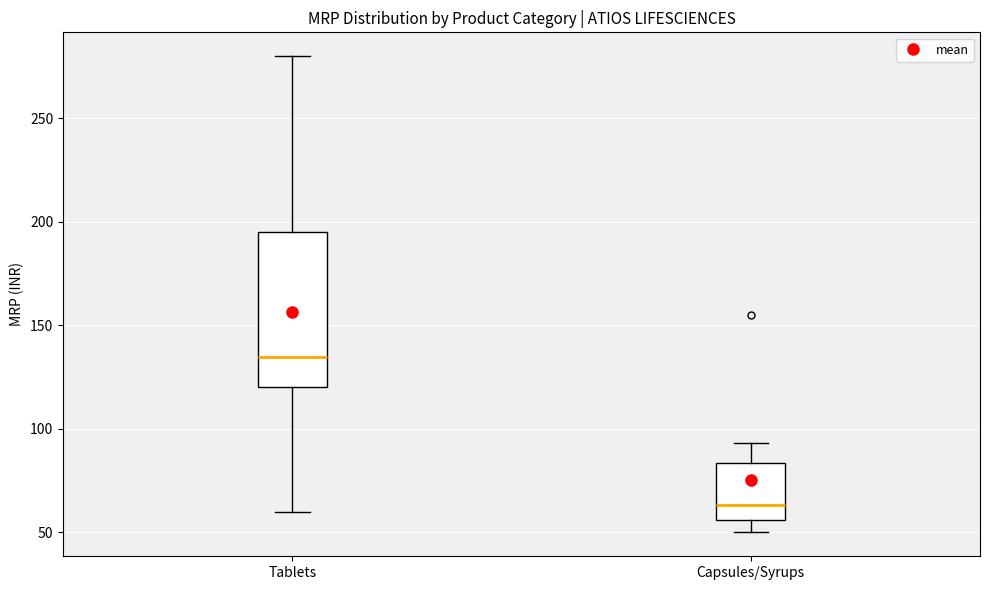

Where is the upper edge of the box for Tablets on the y-axis? The values are not printed on the chart, so give them approximately, as read against the axis.

195